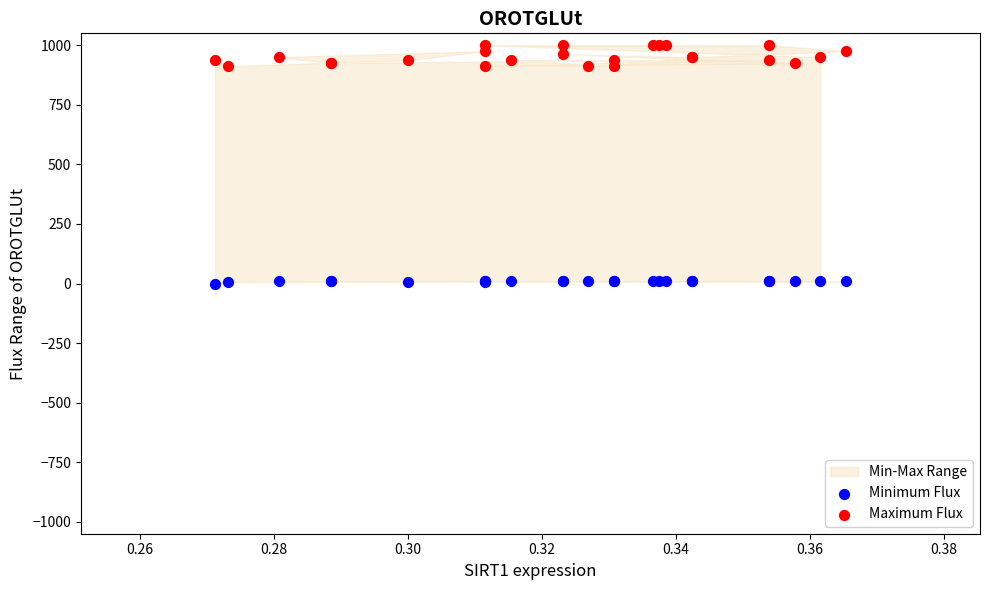

Which series contains the highest Y value?

Maximum Flux